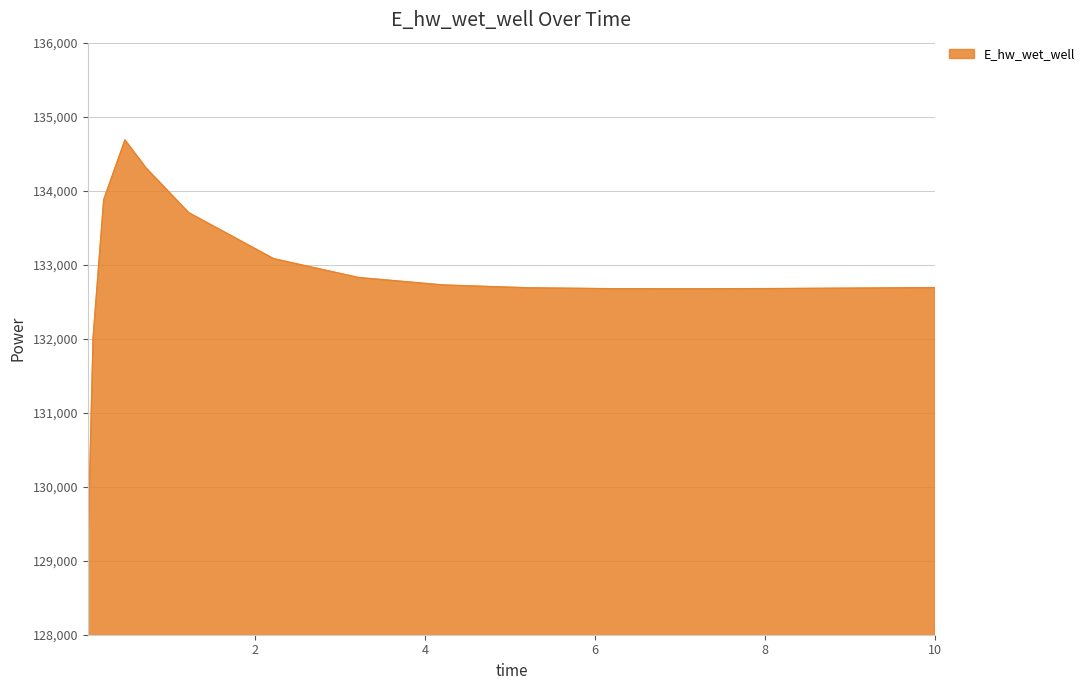

What is the maximum value shown in the chart?

134686.1